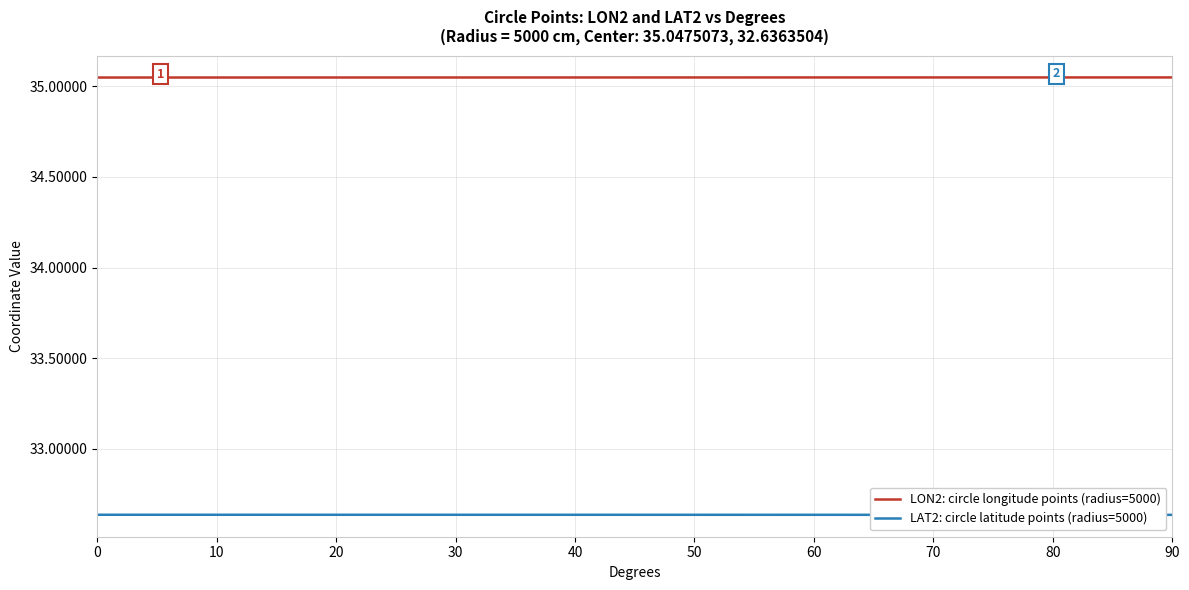

True or false: LAT2: circle latitude points (radius=5000) and LON2: circle longitude points (radius=5000) intersect in this chart.

False